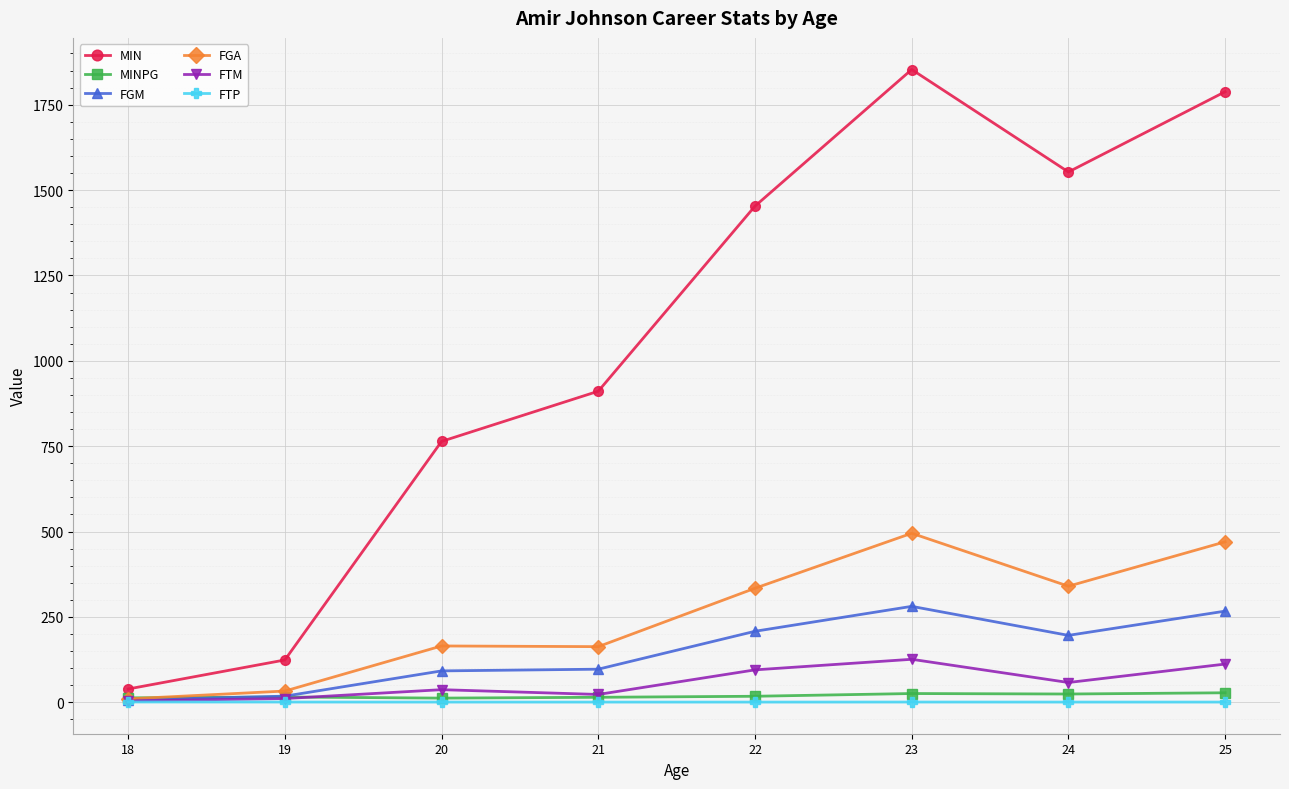

Which series has the largest range (max minus min)?

MIN